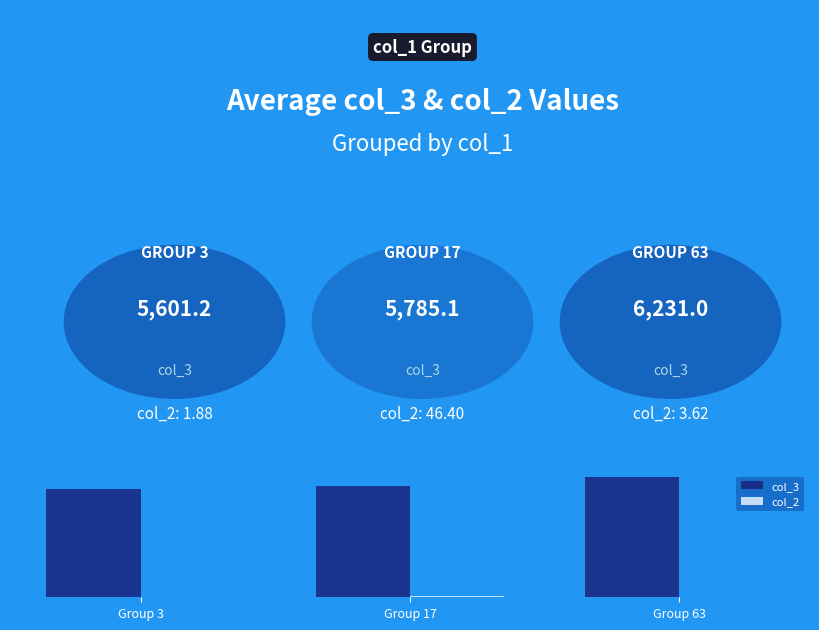

Are the bars horizontal?

No